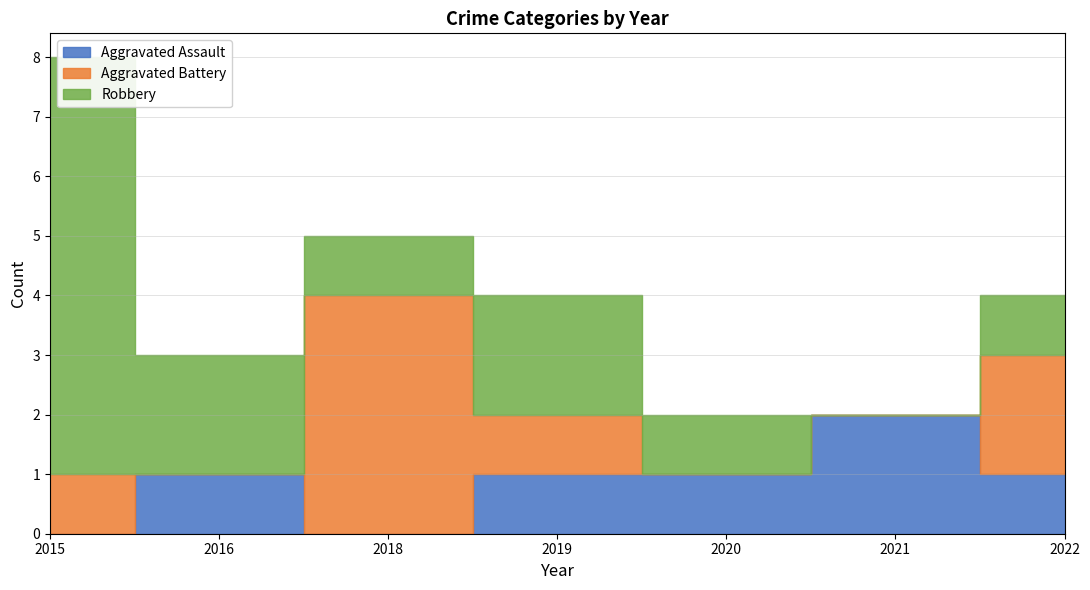

True or false: Aggravated Battery has more than 0 points higher than both neighbors.

True